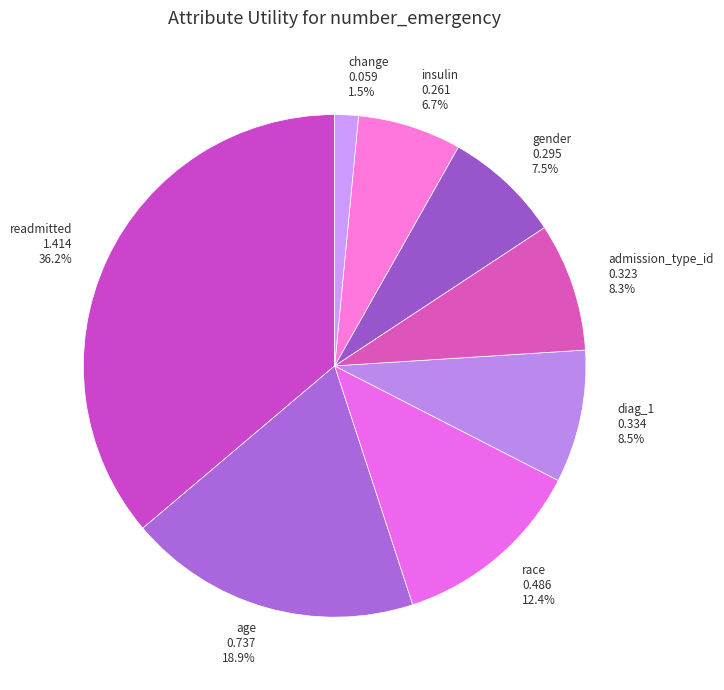

To the nearest percent, what is the average slice percentage?

12%